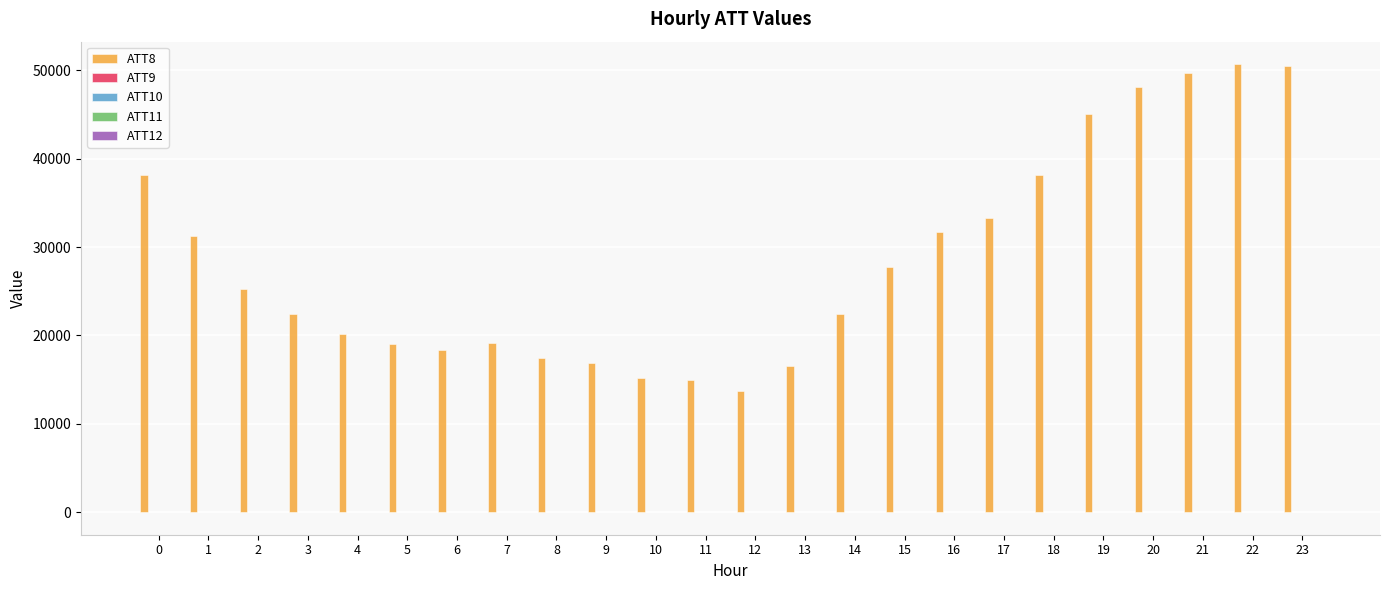

Which series changed the most between 8 and 14?

ATT8